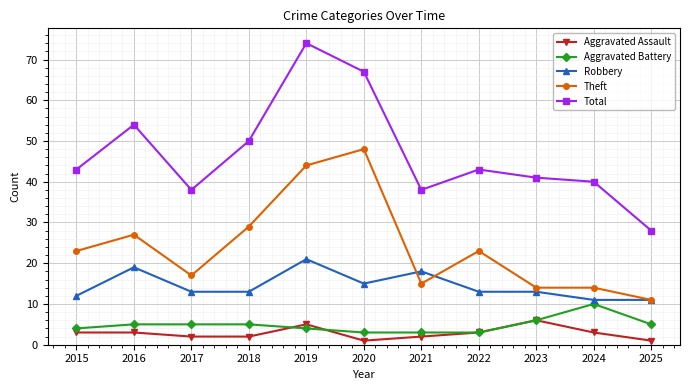

At how many categories does at least one series exceed 34?

10